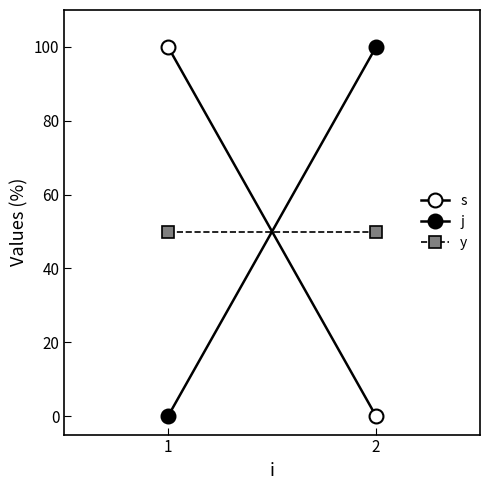

Which category has the lowest value in the s series?

2